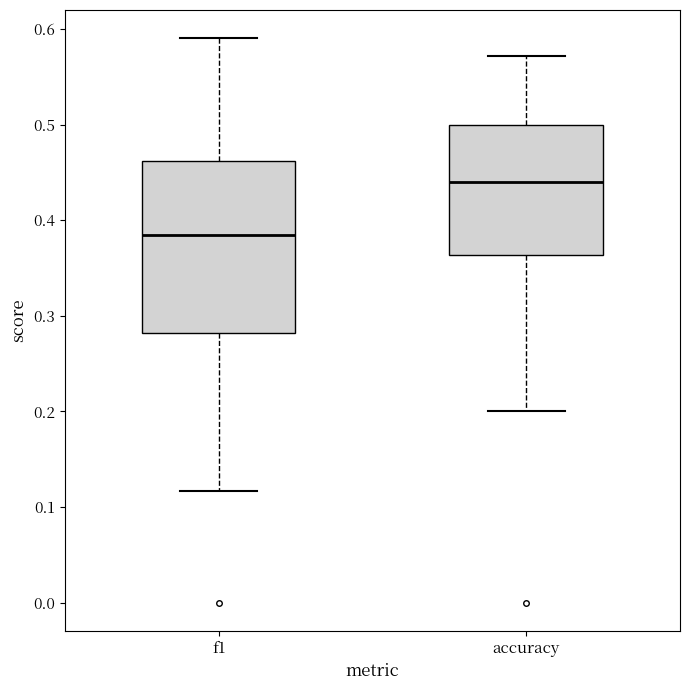

Where does the median line of the box for accuracy sit on the y-axis? The values are not printed on the chart, so give them approximately, as read against the axis.

0.44